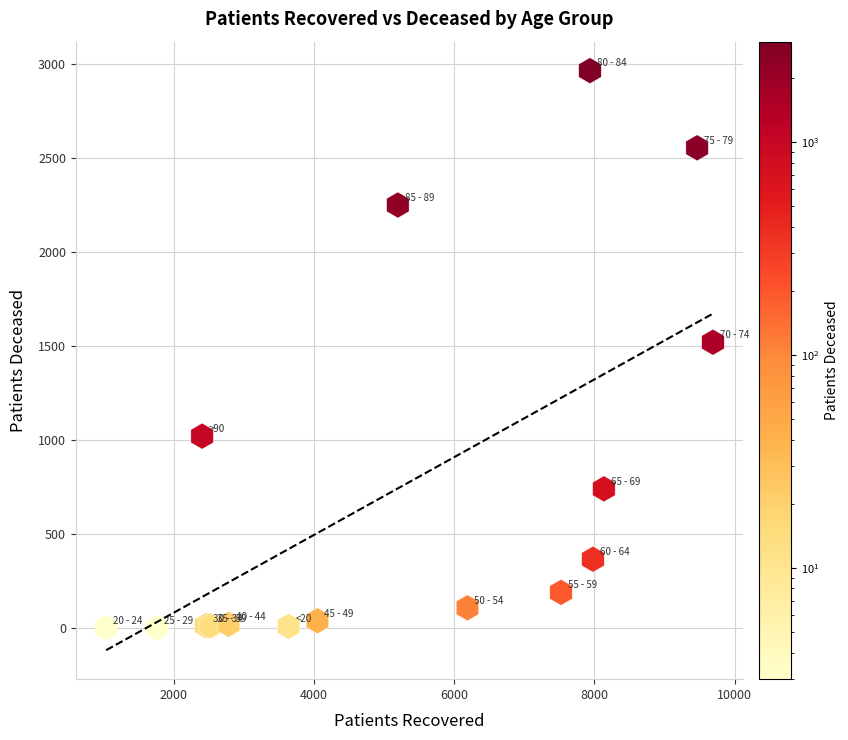

What Y value in the scatter plot is closest to 1483?

1521